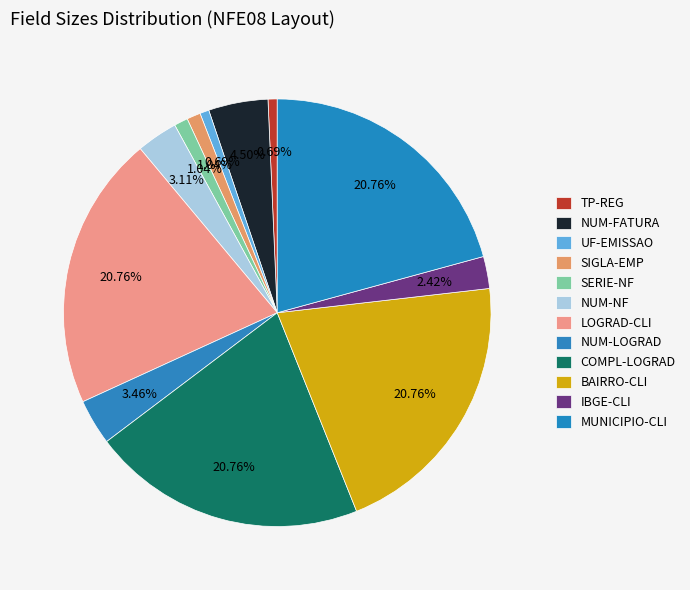

What is the smallest slice in the pie chart?

NFE08-TP-REG